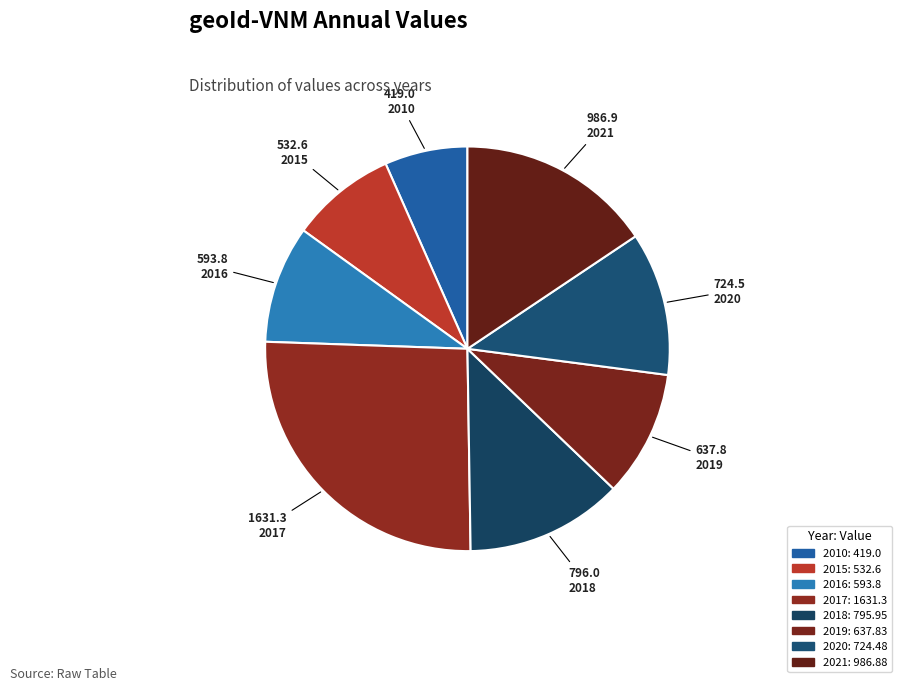

Is it true that 2021 is 16% of the pie?

True